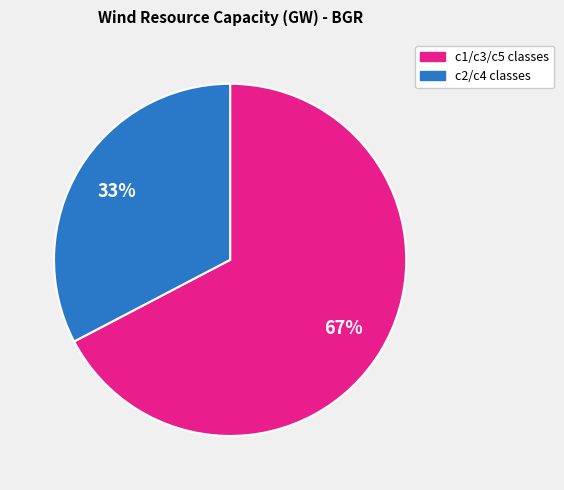

To the nearest percent, what is the average slice percentage?

50%